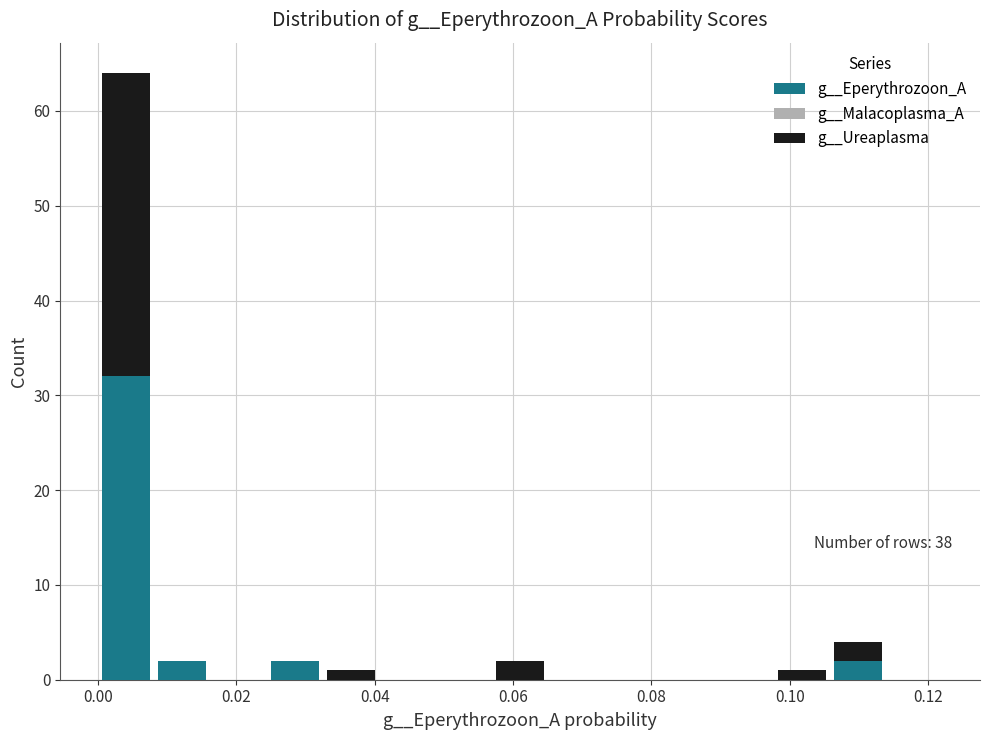

Which range on the x-axis has the tallest stacked bar (by total height)?

0.000 to 0.008